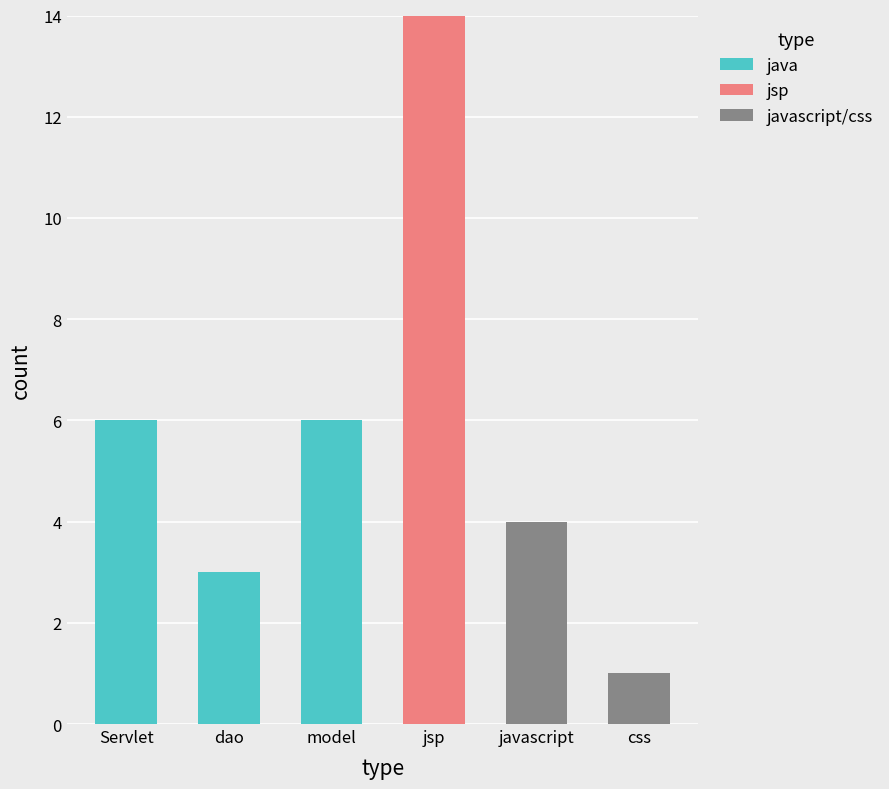

The value of java at css is 0. True or false?

True